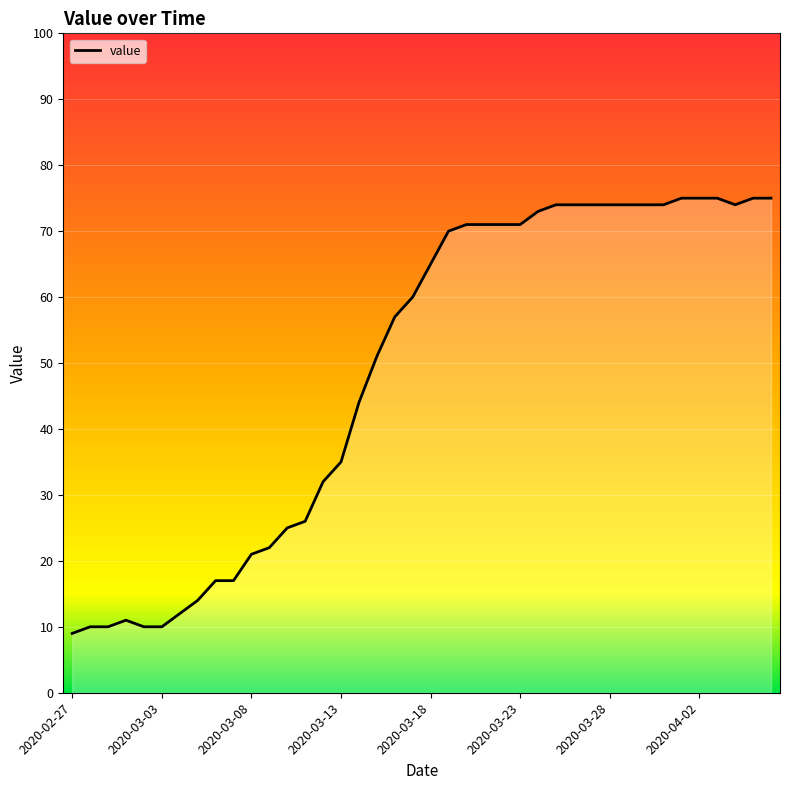

What is the minimum value shown in the chart?

9